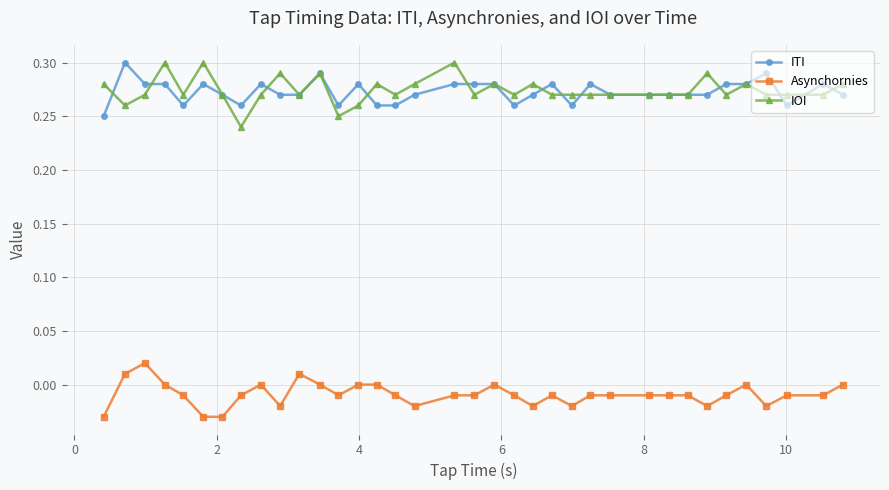

True or false: Asynchornies has more than 2 points higher than both neighbors.

True